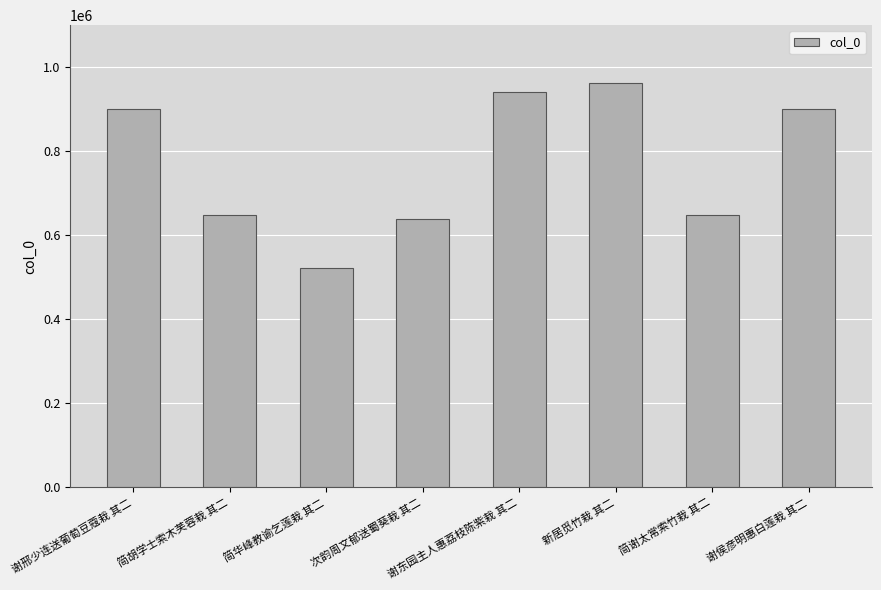

Which has a higher value, 简谢太常索竹栽 其二 or 谢侯彦明惠白莲栽 其二?

谢侯彦明惠白莲栽 其二